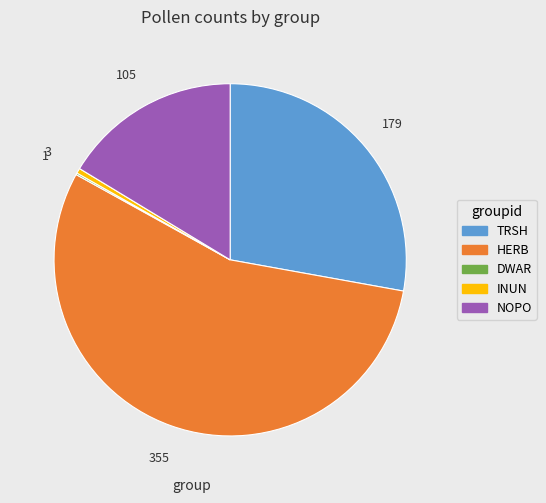

Do INUN and HERB together represent more than half of the pie?

Yes